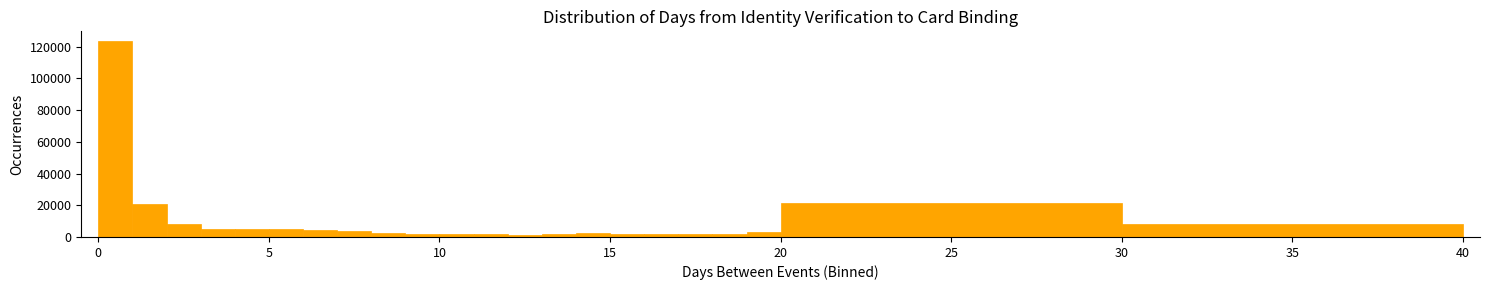

Read against the x-axis, roughly where is the centre of the tallest bar?

0.5